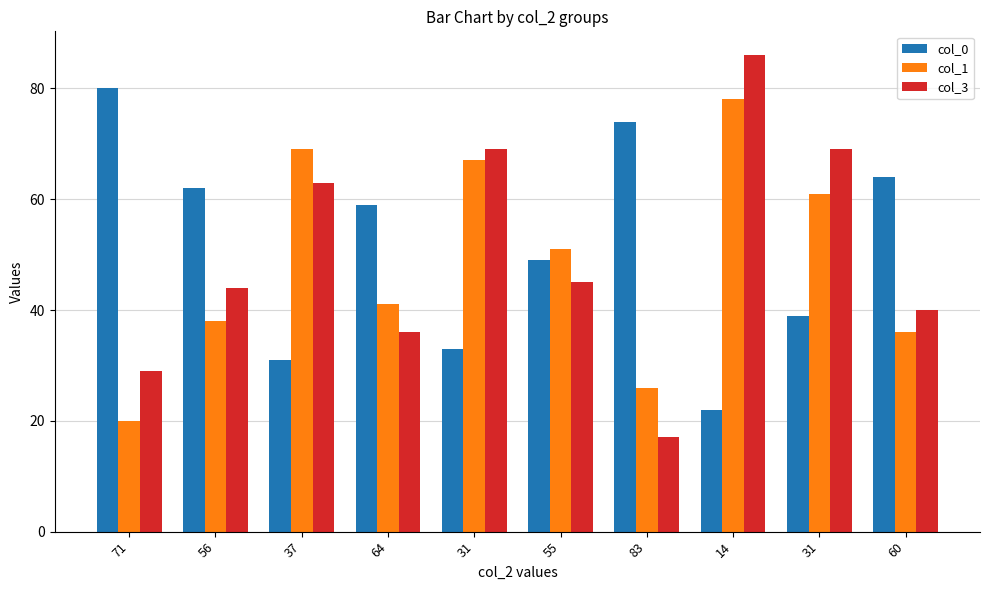

How many series are shown in this chart?

3